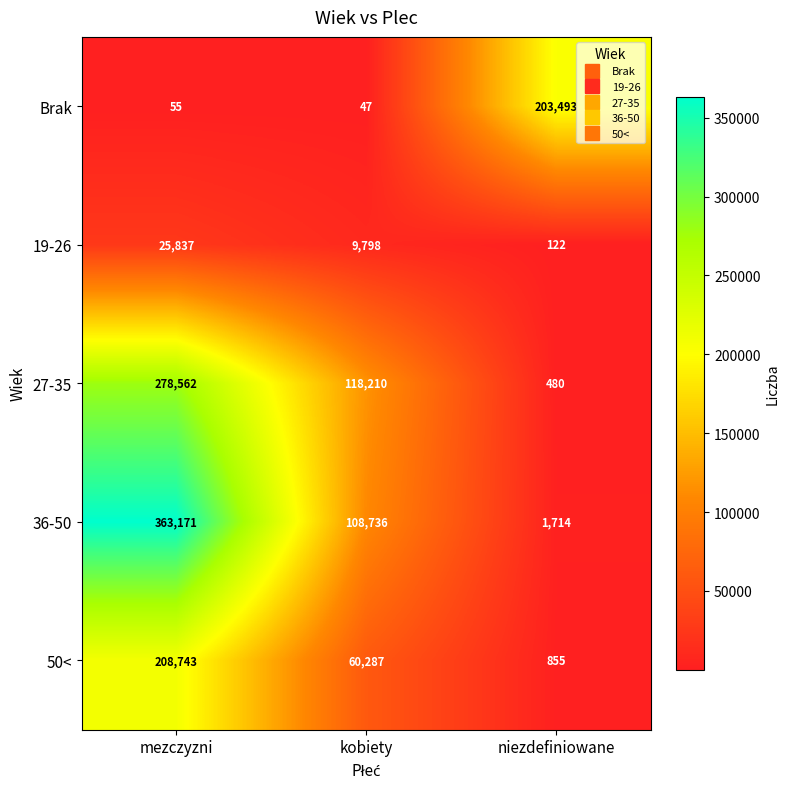

What is the difference between the 50< values at mezczyzni and niezdefiniowane?

207888